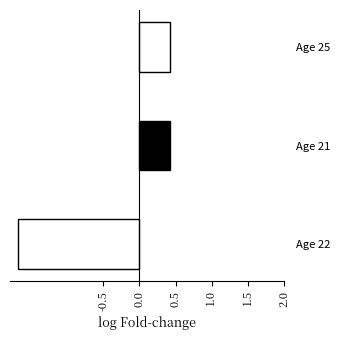

How many data points are less than 0?

1